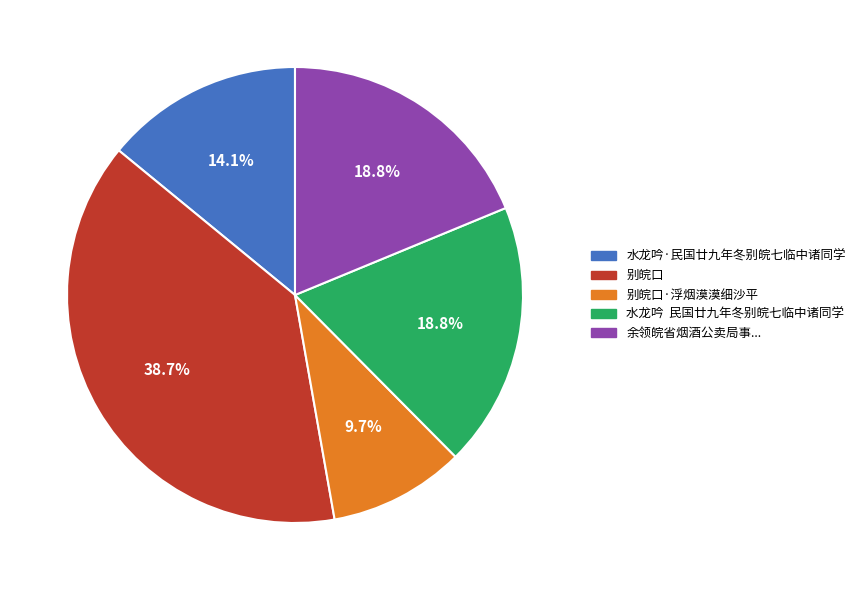

What is the ratio of the value at 别皖口 to the value at 别皖口·浮烟漠漠细沙平?

4.0